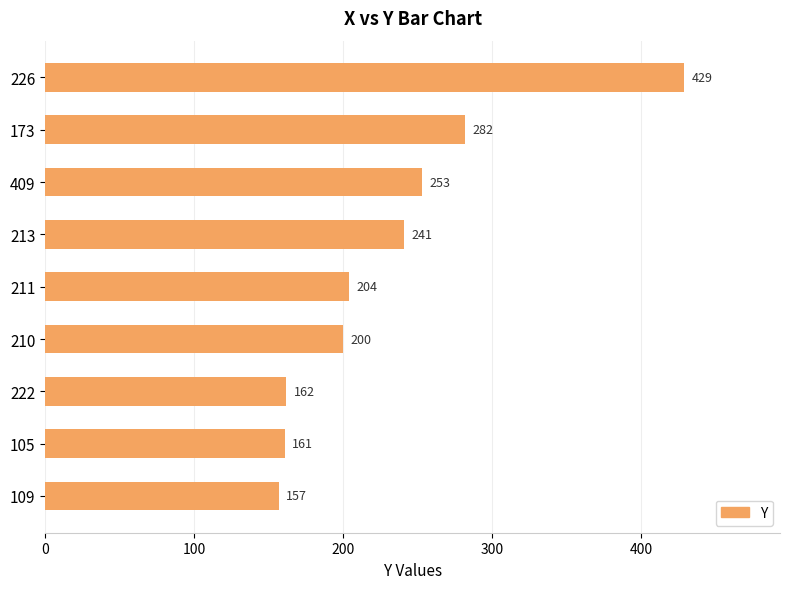

What is the ratio of the value at 211 to the value at 173?

0.7